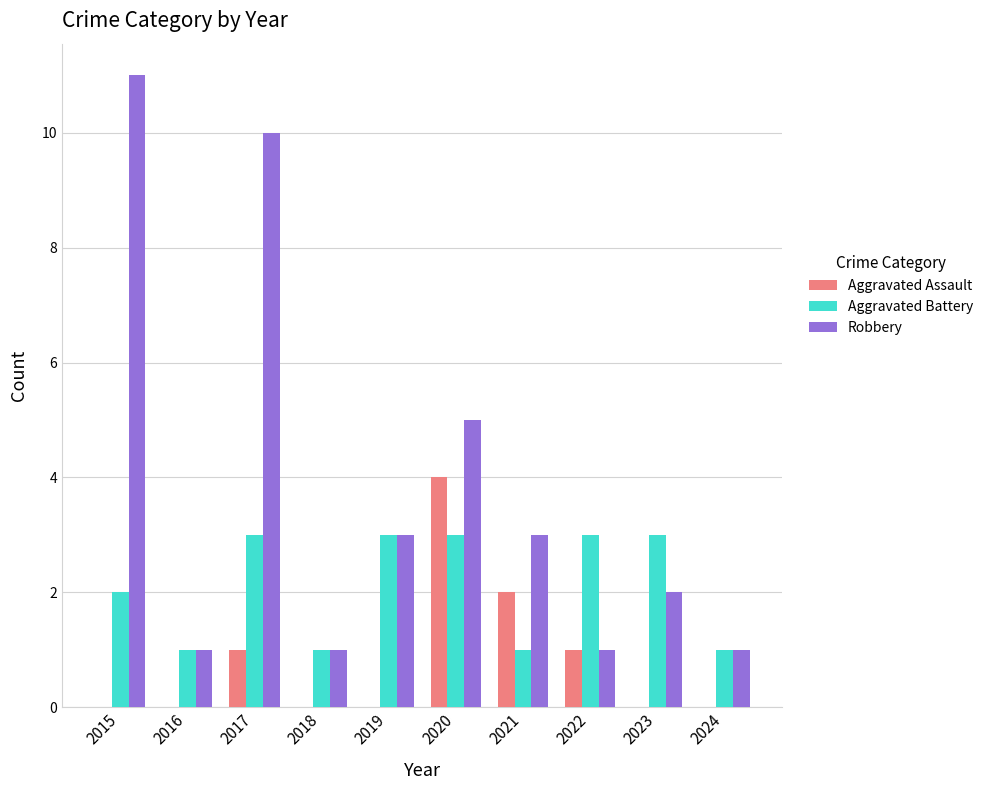

Which label corresponds to the largest value in the chart?

2015